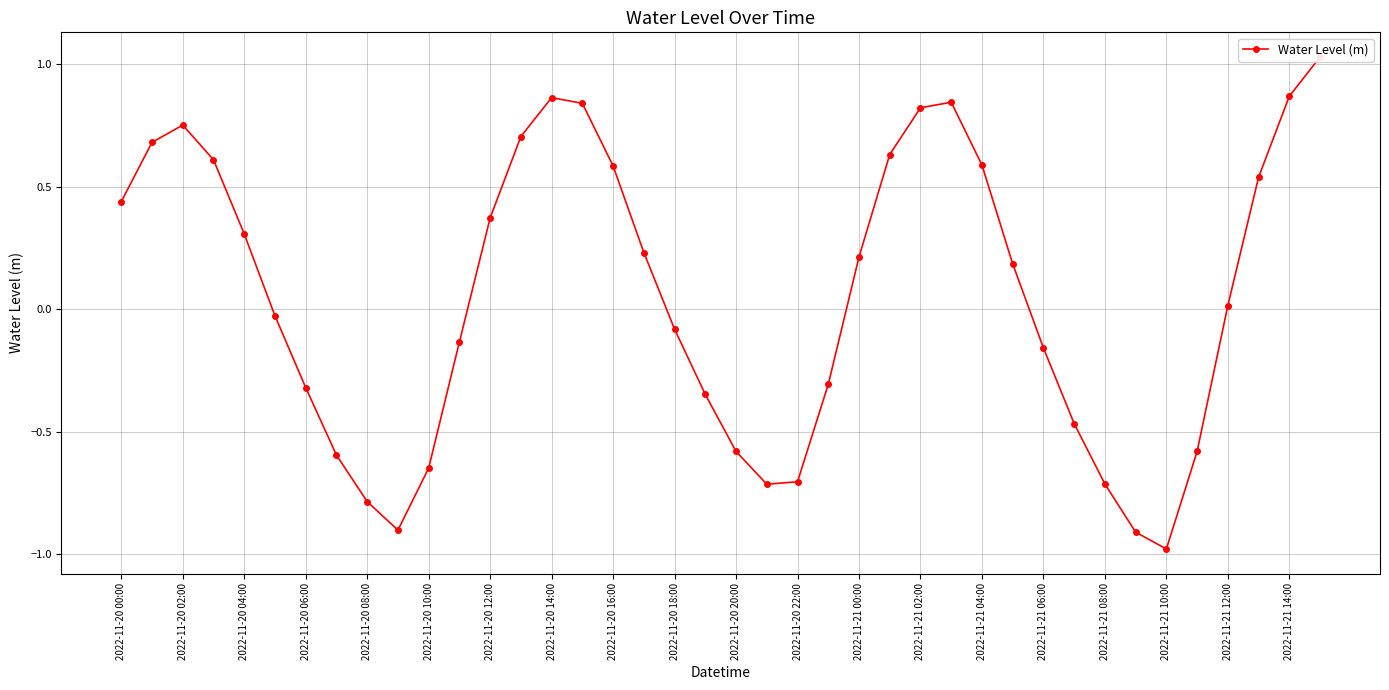

What is the maximum value shown in the chart?

1.0